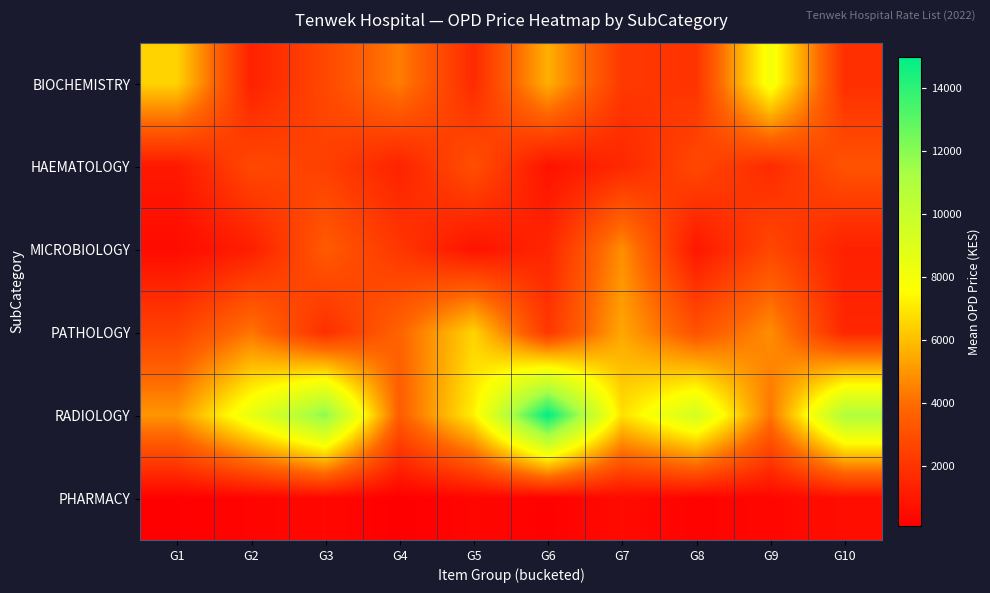

At G2, list the series in order from smallest to largest.

PHARMACY, MICROBIOLOGY, BIOCHEMISTRY, HAEMATOLOGY, PATHOLOGY, RADIOLOGY